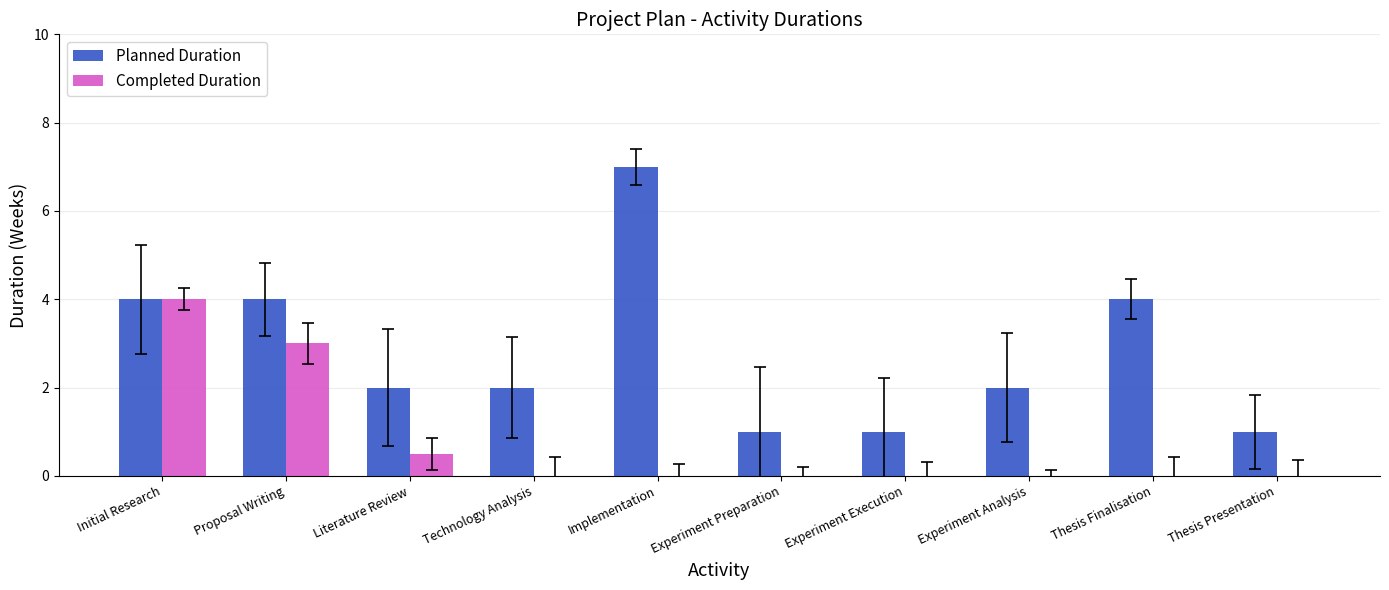

What is the sum of all Completed Duration values?

7.5